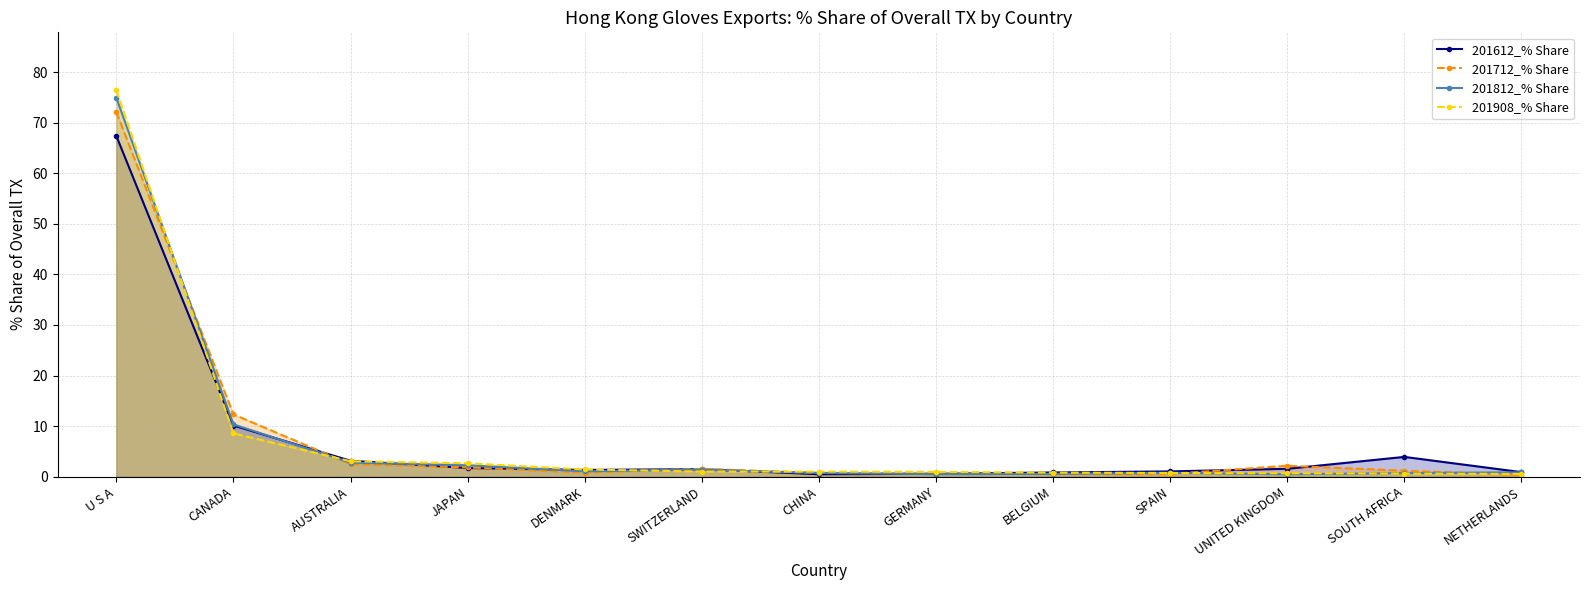

Does the chart have visible grid lines?

Yes